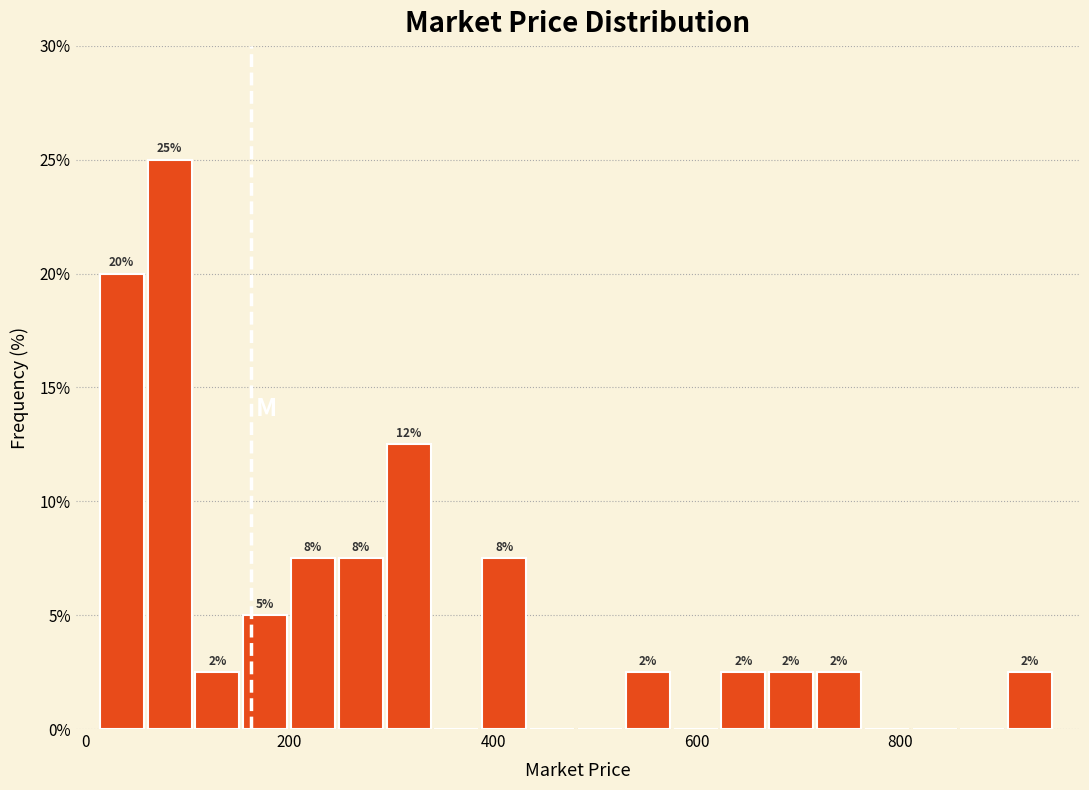

Around what value on the x-axis is the tallest bar? Give the approximate position of its centre, as read against the axis.

80